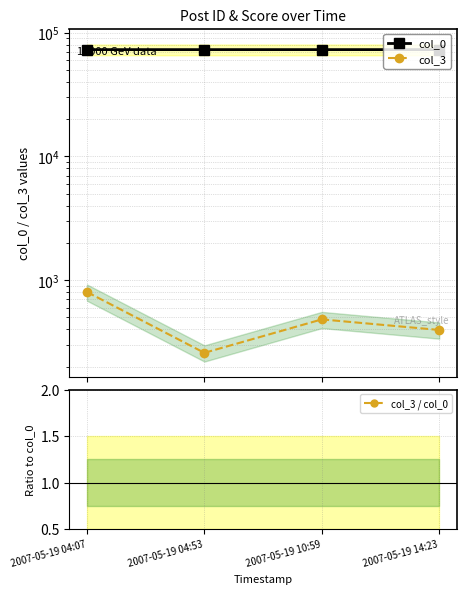

Reading right to left, list all the values displayed in this chart.

col_0: 2007-05-19 14:23=73157.0	2007-05-19 10:59=73136.0	2007-05-19 04:53=73130.0	2007-05-19 04:07=73126.0
col_3: 2007-05-19 14:23=395.0	2007-05-19 10:59=481.0	2007-05-19 04:53=258.0	2007-05-19 04:07=801.0
col_3 / col_0: 2007-05-19 14:23=0.0	2007-05-19 10:59=0.0	2007-05-19 04:53=0.0	2007-05-19 04:07=0.0